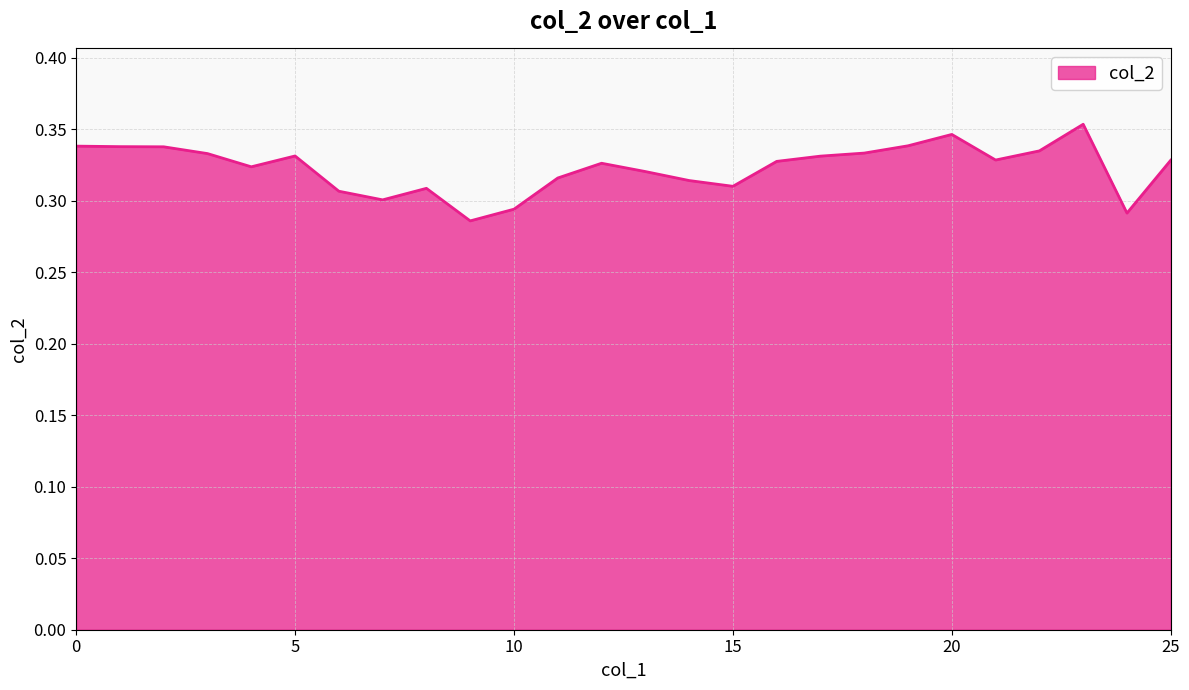

Reading right to left, list all the values displayed in this chart.

25=0.3	24=0.3	23=0.4	22=0.3	21=0.3	20=0.3	19=0.3	18=0.3	17=0.3	16=0.3	15=0.3	14=0.3	13=0.3	12=0.3	11=0.3	10=0.3	9=0.3	8=0.3	7=0.3	6=0.3	5=0.3	4=0.3	3=0.3	2=0.3	1=0.3	0=0.3